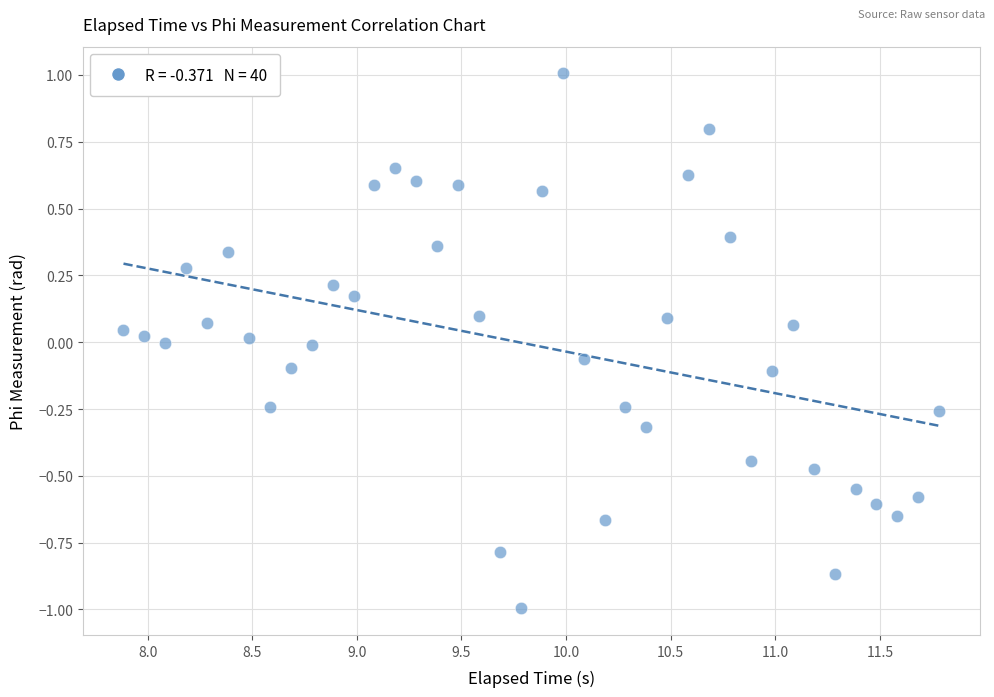

What is the range of Y values (max minus min)?

2.0